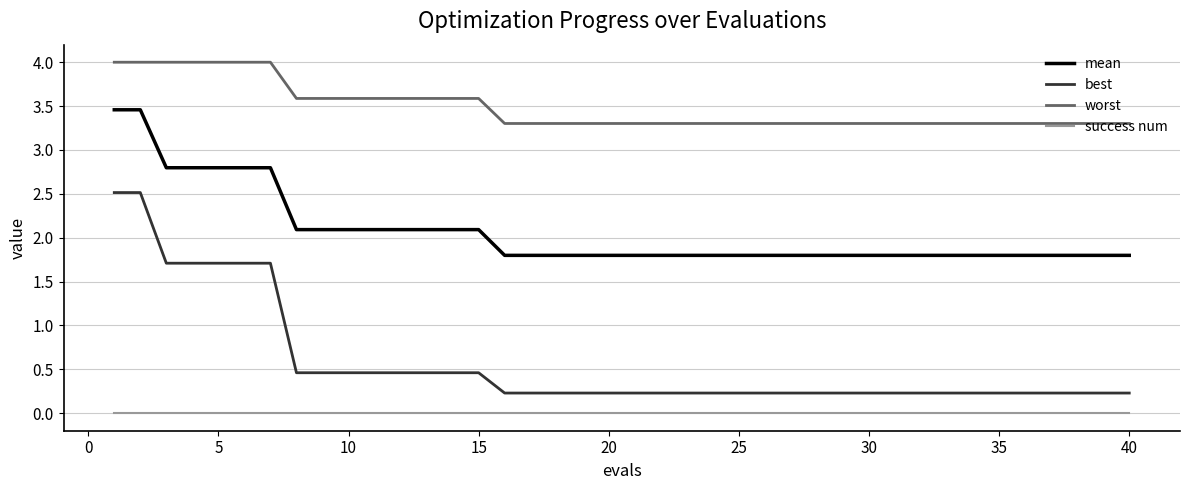

Is this an area chart (filled region under the line)?

No